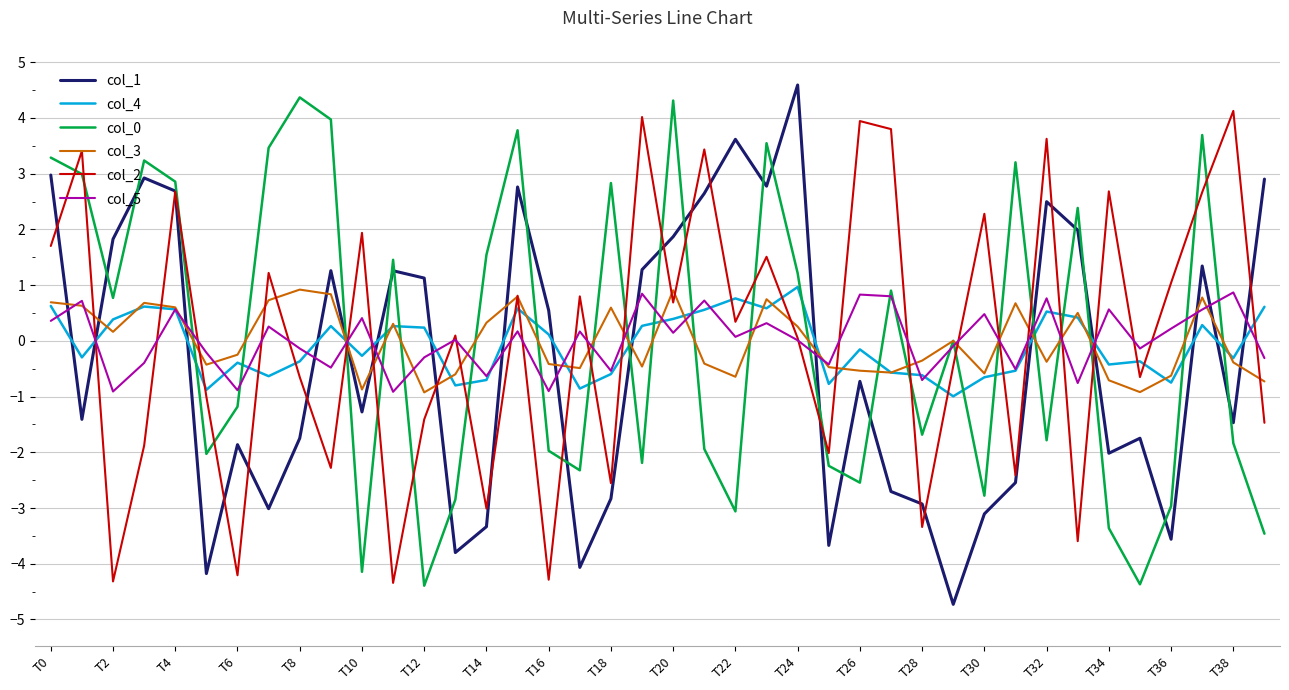

What is the maximum value shown in the chart?

4.6